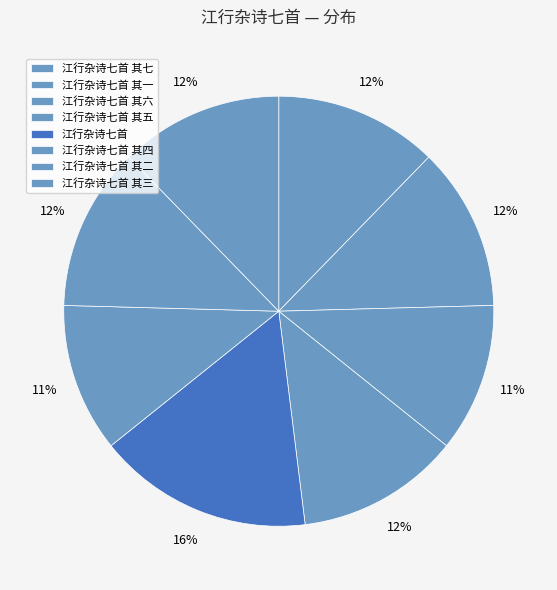

What is the total percentage of 江行杂诗七首 其七 and 江行杂诗七首?

28.5%